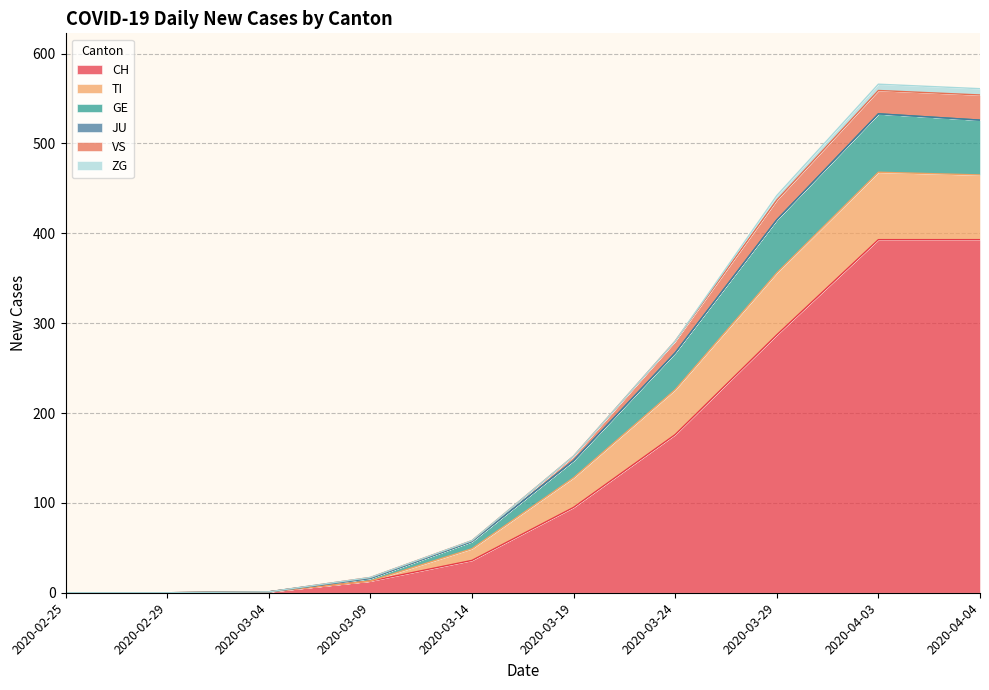

What is the label of the 1st point from the left?

2020-02-25